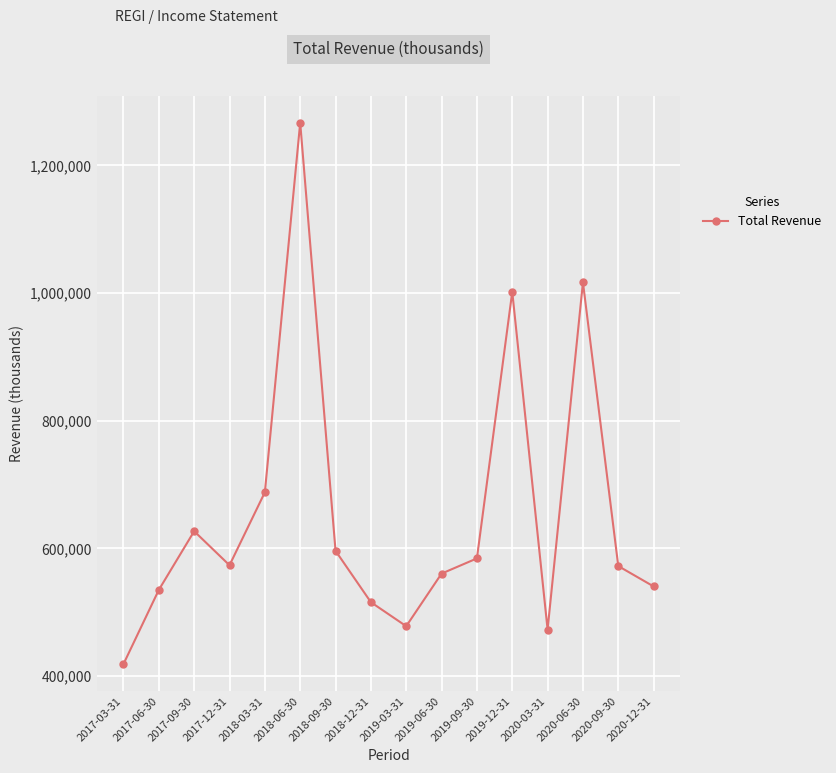

Which has a higher value, 2018-09-30 or 2017-06-30?

2018-09-30